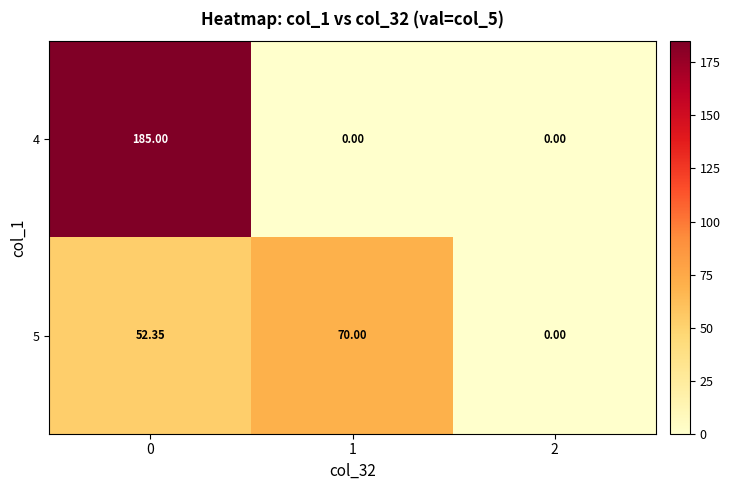

Rank the series by their maximum value, from lowest to highest.

5, 4